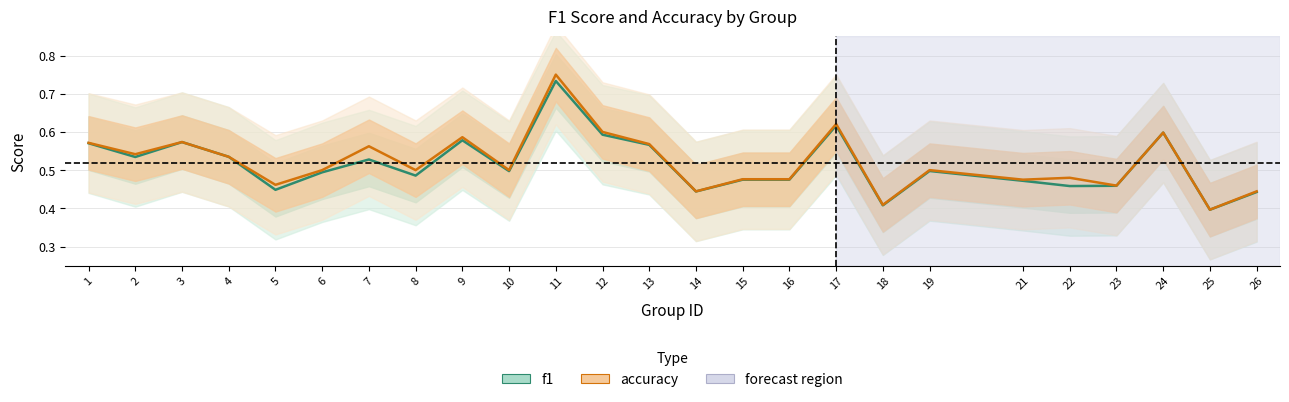

Between 16 and 26, which series saw the biggest shift?

f1